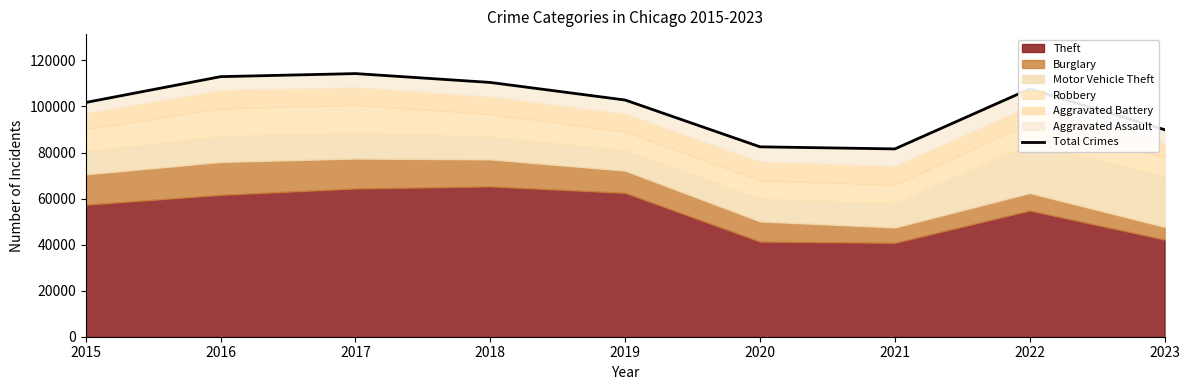

What is the smallest value displayed?

81570